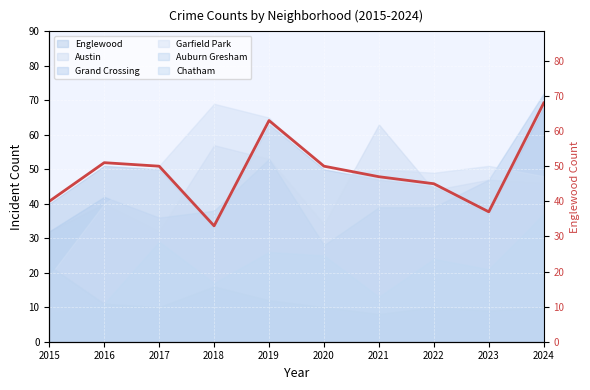

List the labels in order of value, smallest first.

2018, 2023, 2015, 2022, 2021, 2017, 2020, 2016, 2019, 2024